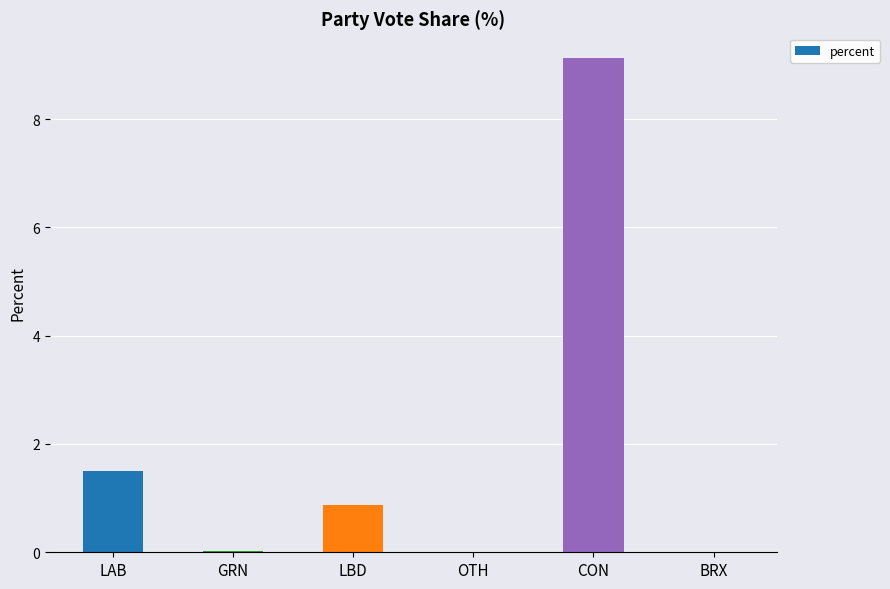

What is the average value?

1.9